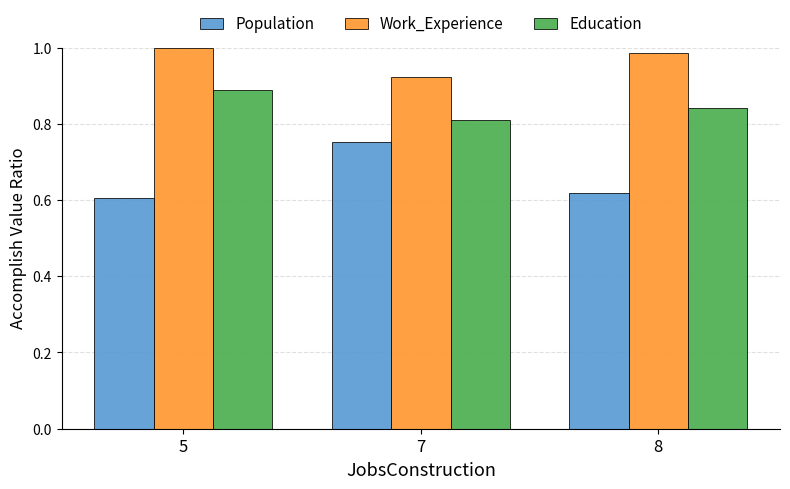

What are all the series names shown in the legend?

Population, Work_Experience, Education